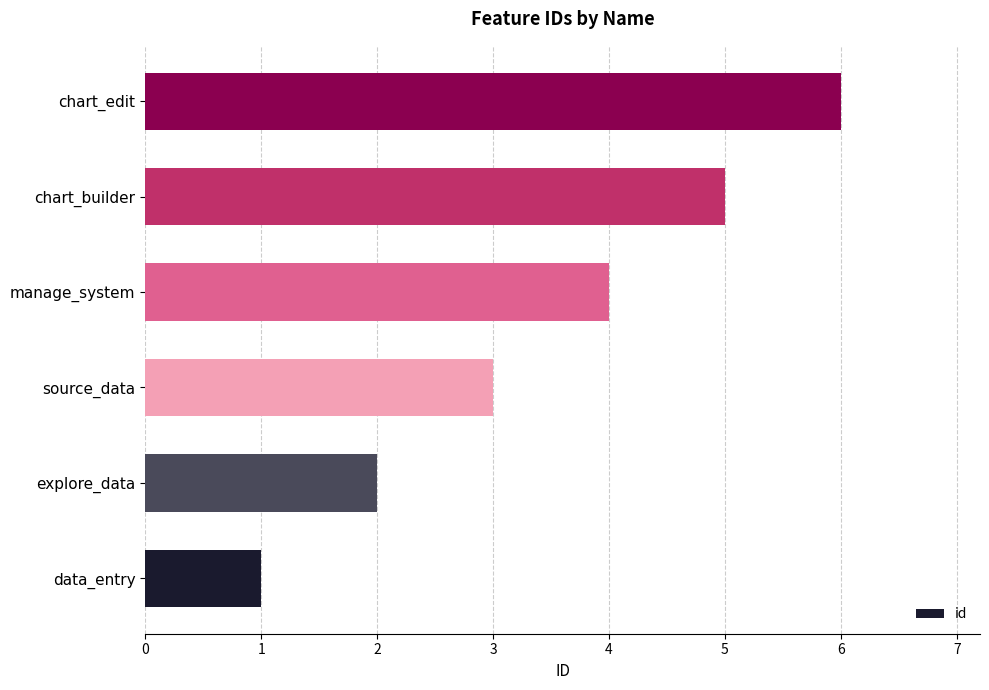

Approximately how many times larger is the value at chart_builder compared to explore_data?

2.5